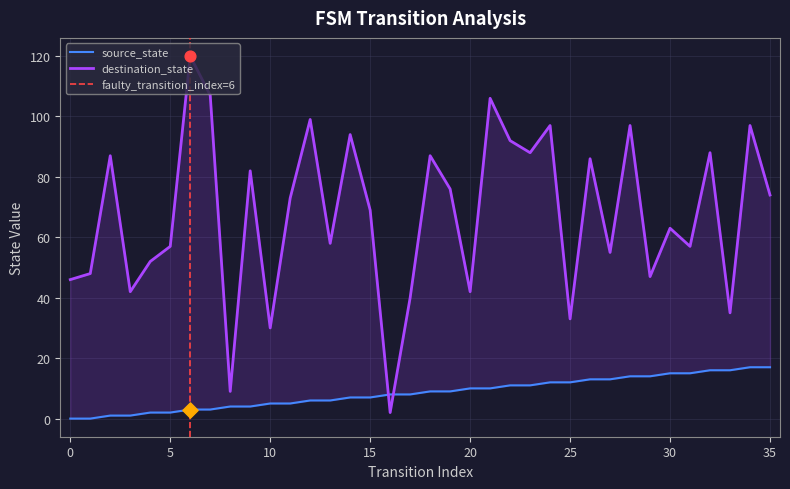

Which series has the largest total across all categories?

destination_state